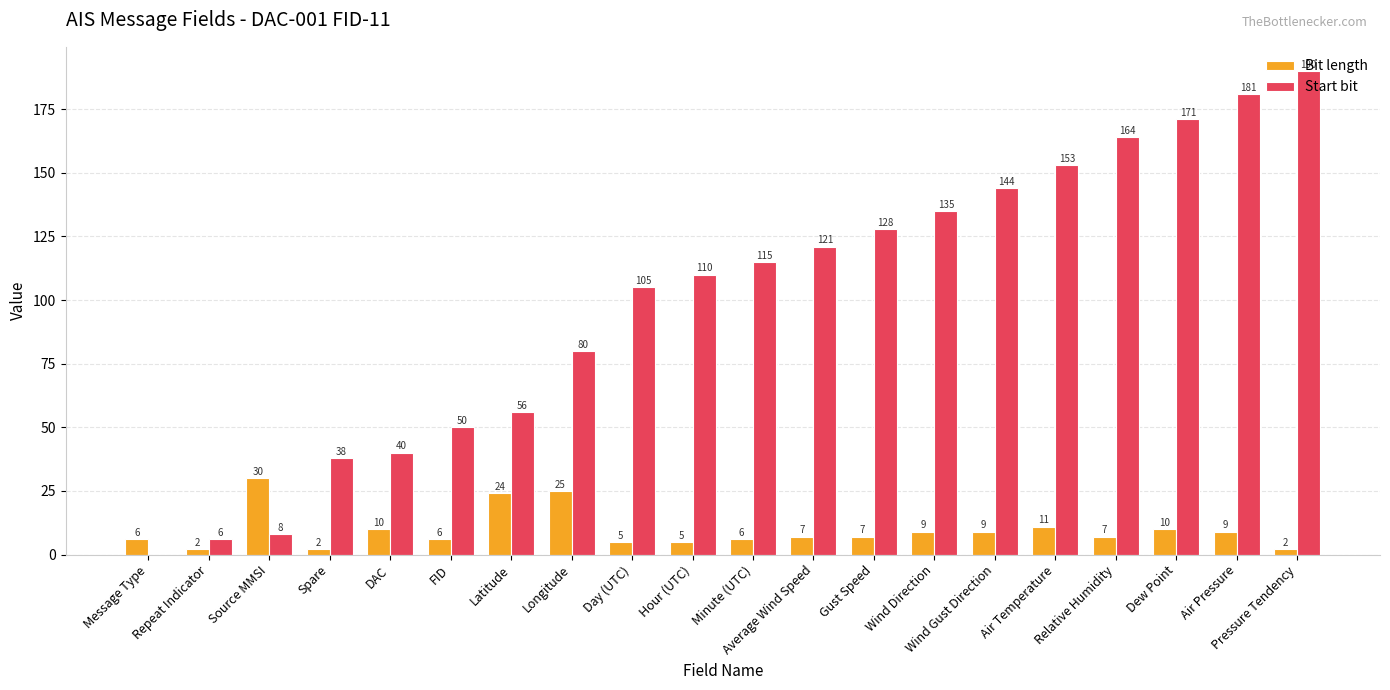

What is the sum of all Bit length values?

192